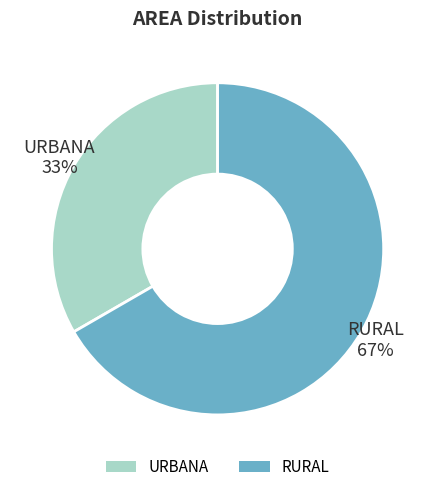

Which slice is the smallest?

URBANA